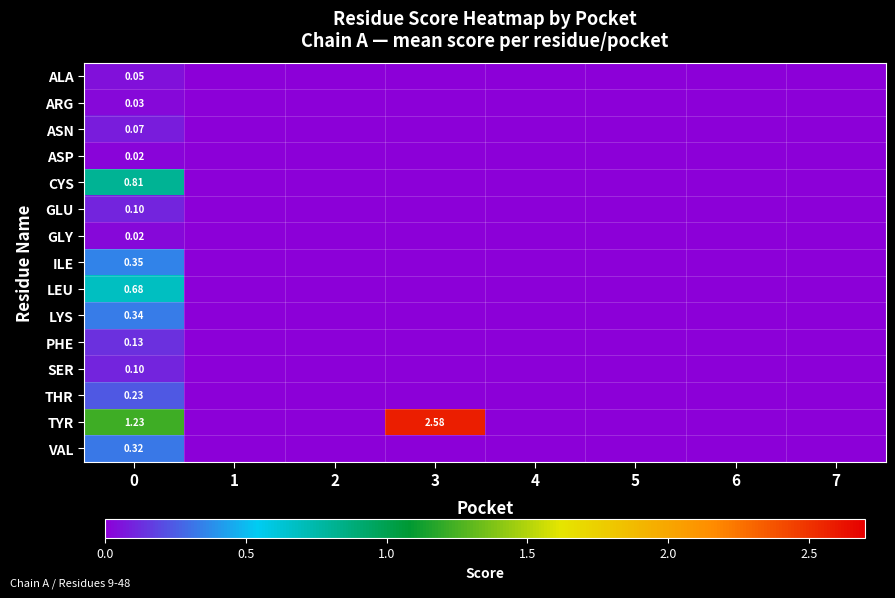

How many values in SER are above zero?

1